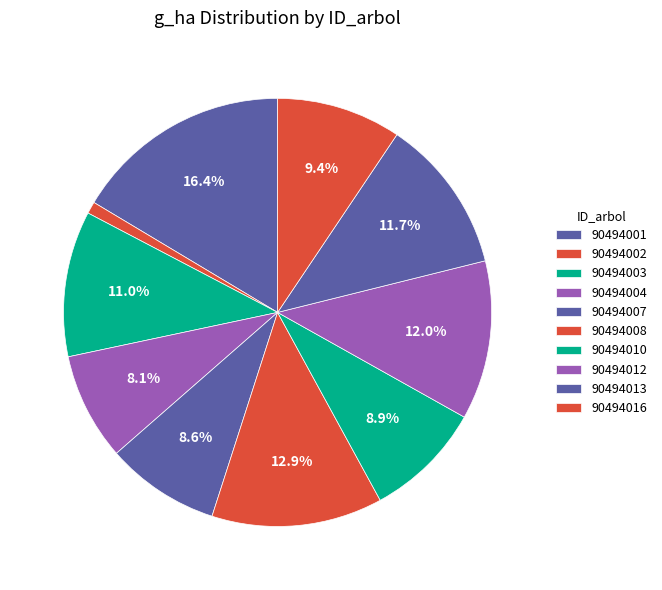

How many segments does this pie chart have?

10